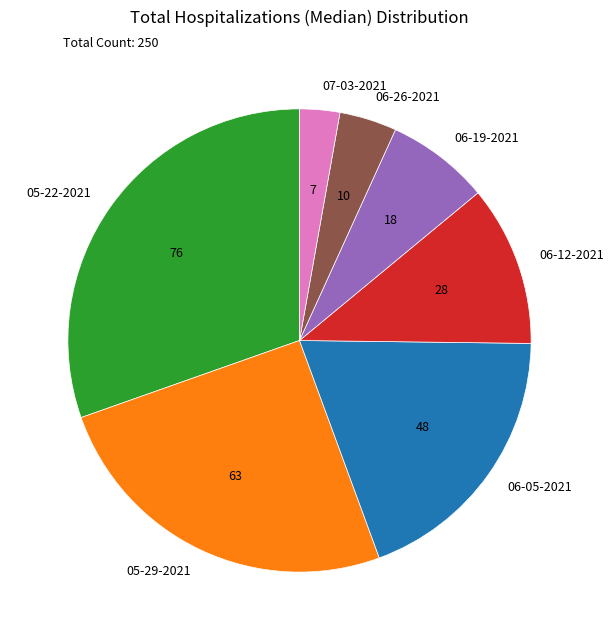

Rank the categories by value from lowest to highest.

07-03-2021, 06-26-2021, 06-19-2021, 06-12-2021, 06-05-2021, 05-29-2021, 05-22-2021